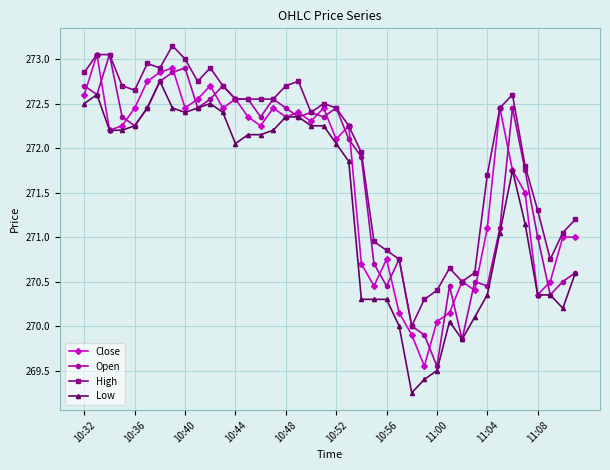

What is the value of the High point at the 33rd from the left?

271.7